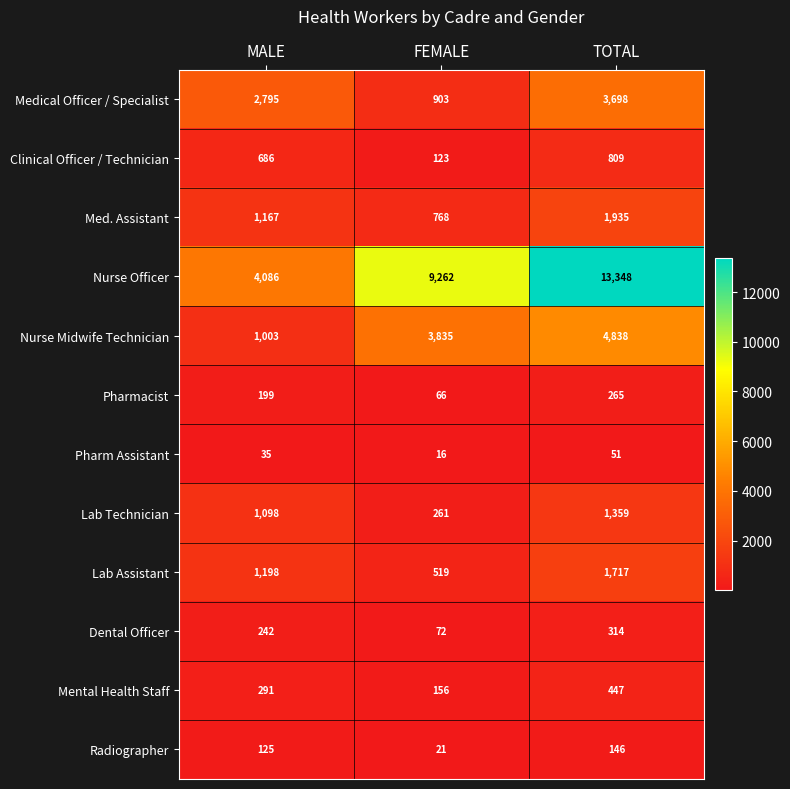

What is the spread (max minus min) of values at TOTAL?

13297